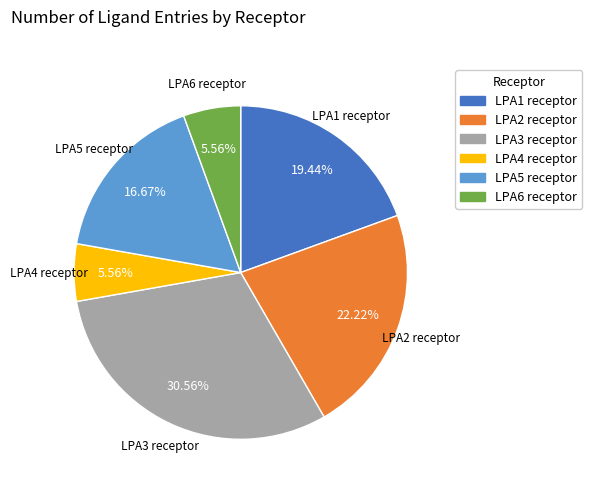

Is it true that LPA6 receptor is 6% of the pie?

True